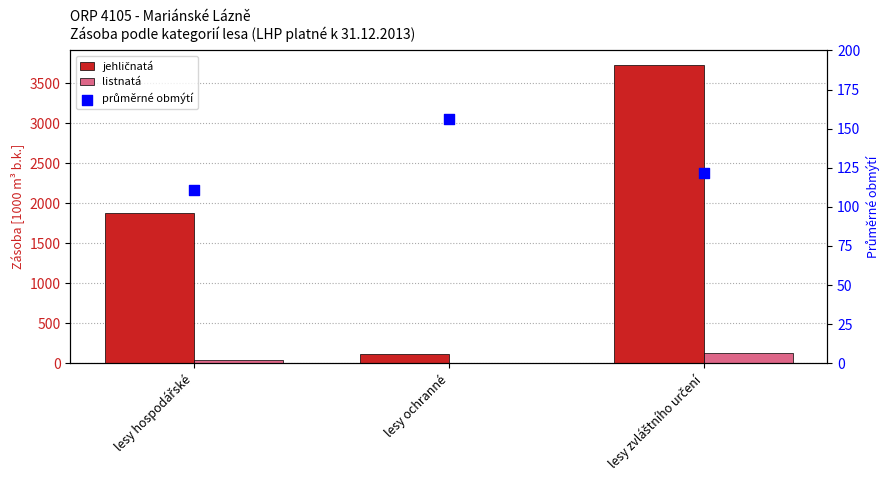

What is the total value across all series at lesy hospodářské?

2029.7